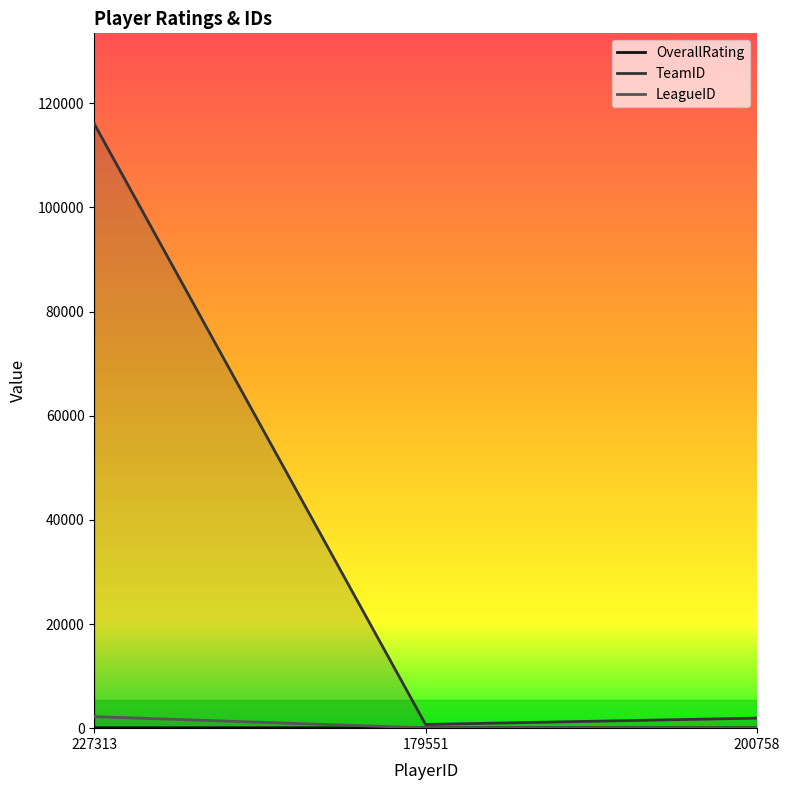

What is the sum of the TeamID values at 227313 and 200758?

117939